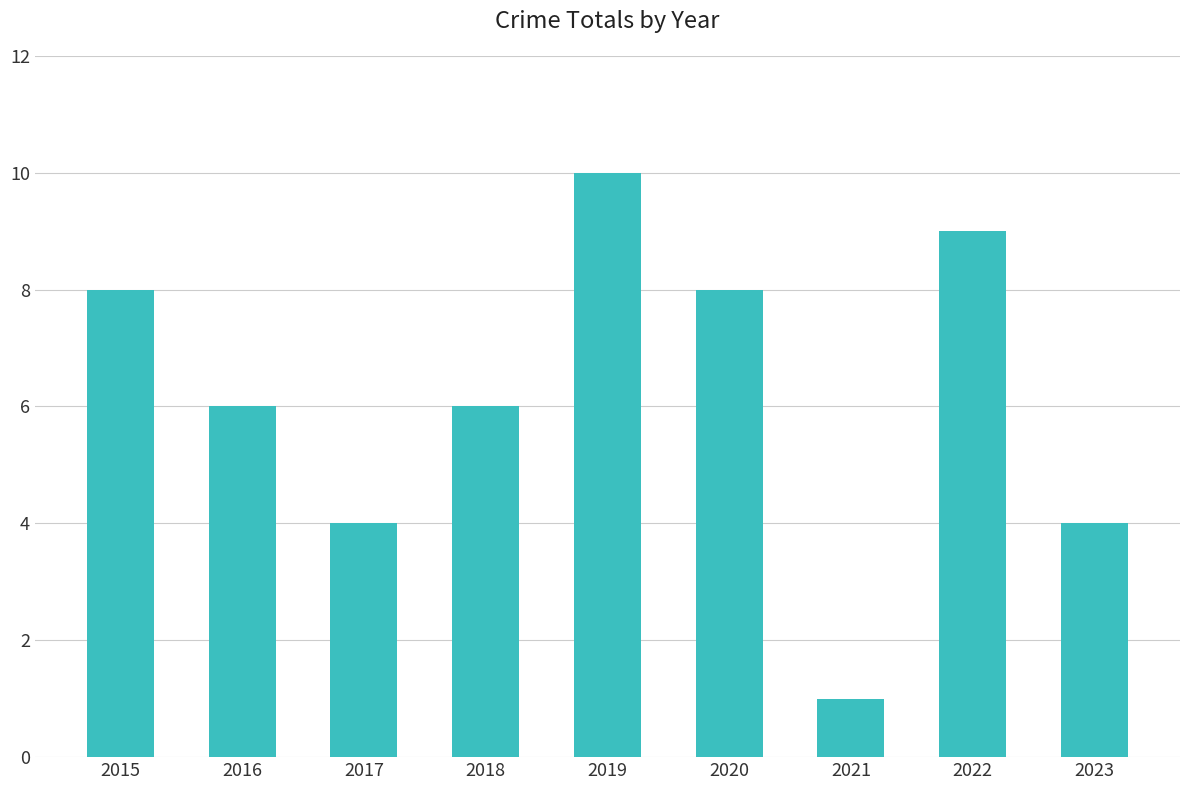

How many series are shown in this chart?

1